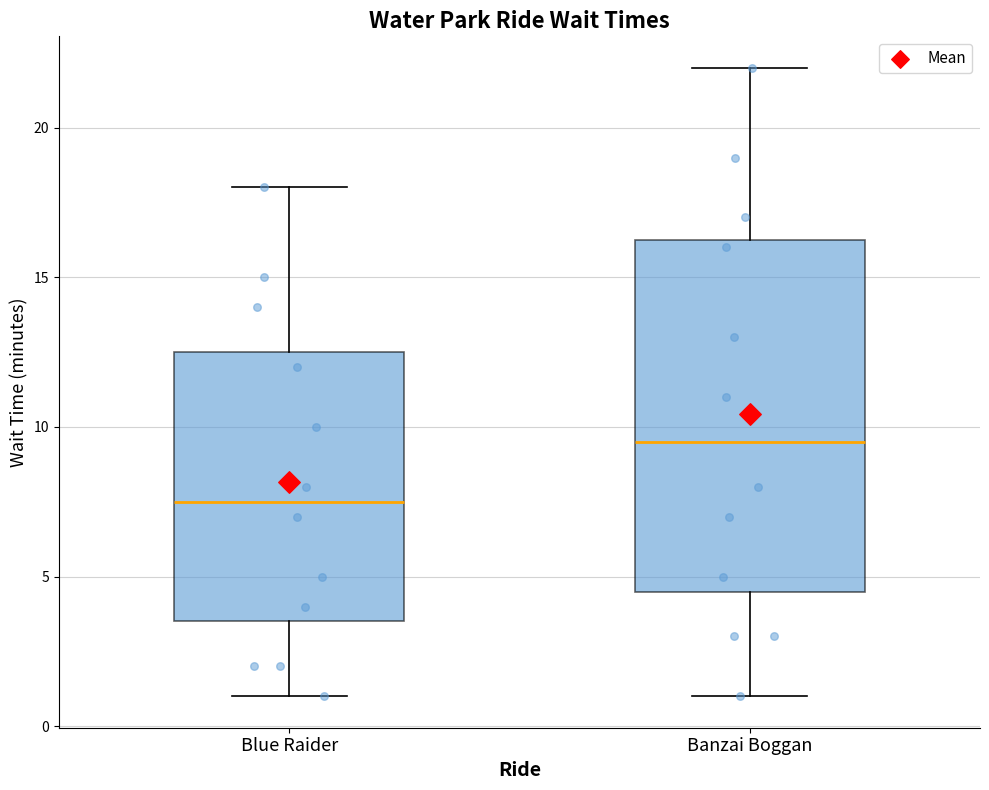

Reading left to right, read every box against the y-axis: the position of its median line, the range the box covers, and the ends of its whiskers. The values are not printed on the chart, so give them approximately, as read against the axis.

Blue Raider: median 7.5, box 3.5 to 12.5, whiskers 1.0 to 18.0
Banzai Boggan: median 9.5, box 4.5 to 16.5, whiskers 1.0 to 22.0